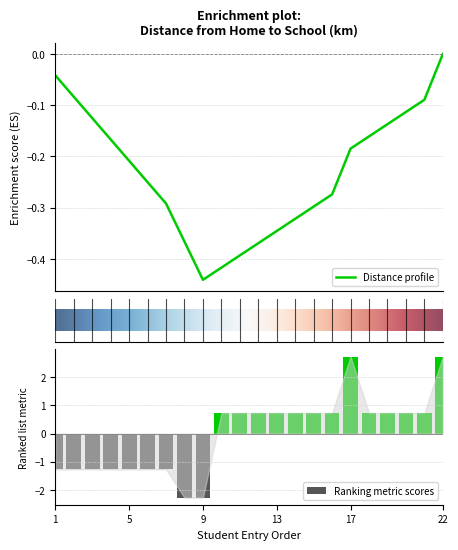

What is the difference between the maximum and minimum values in the Ranking metric scores series?

5.0